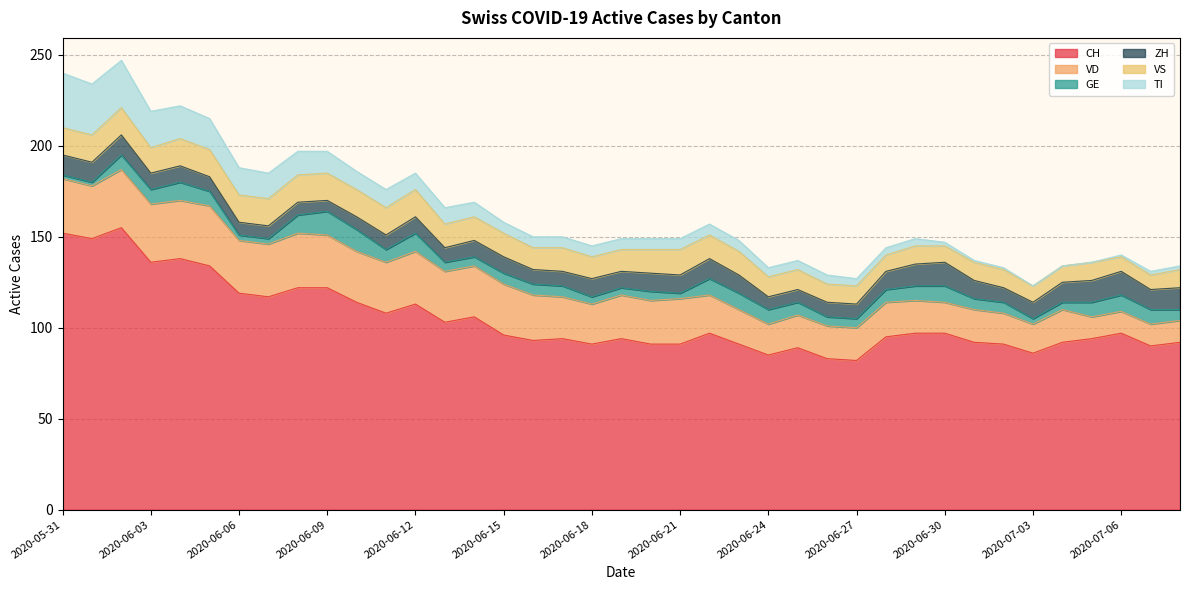

Rank the series by their maximum value, from lowest to highest.

GE, ZH, VS, TI, VD, CH